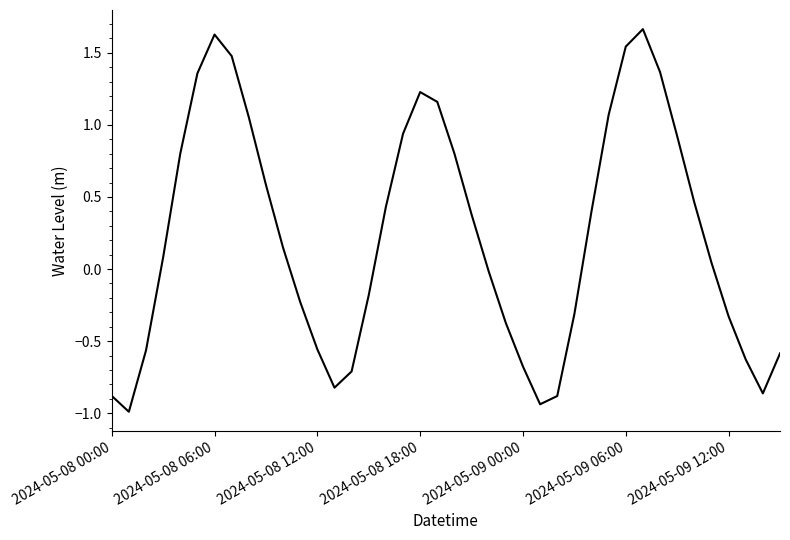

What is the difference between the maximum and minimum values?

2.7